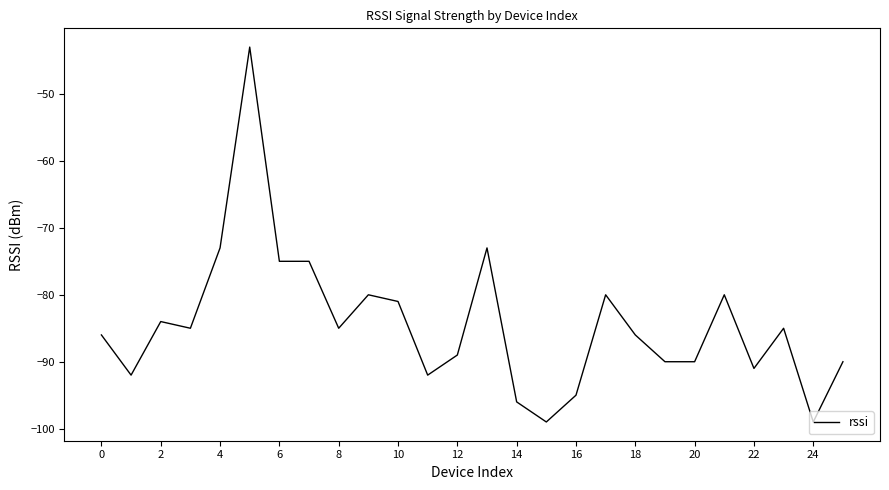

What is the difference between the maximum and minimum values?

56